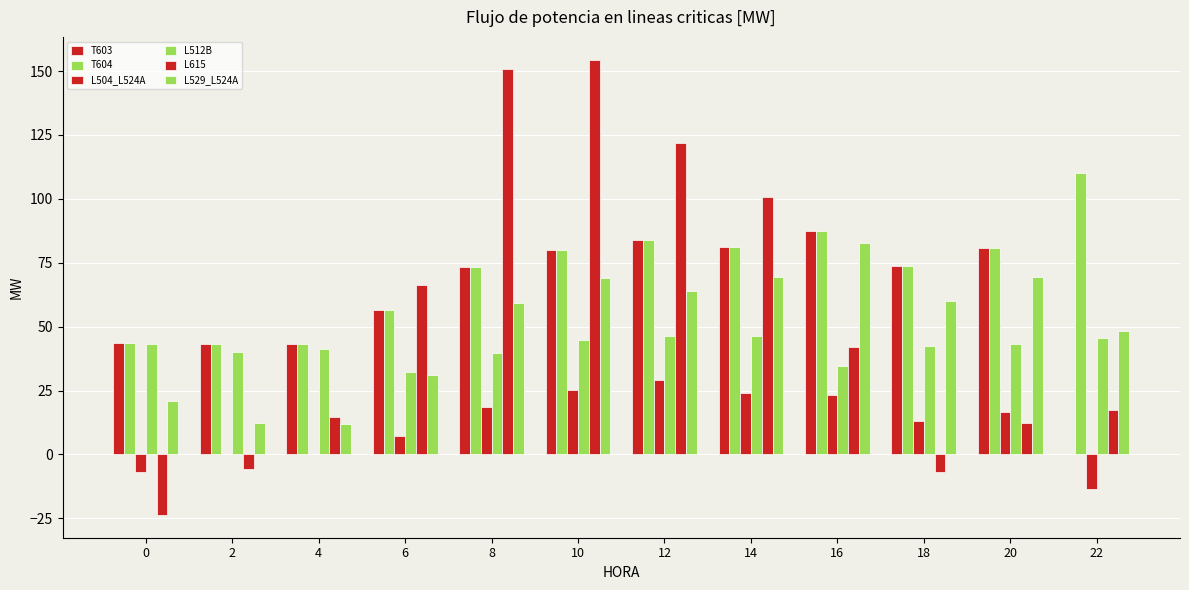

How many values in the T603 series exceed 73?

7